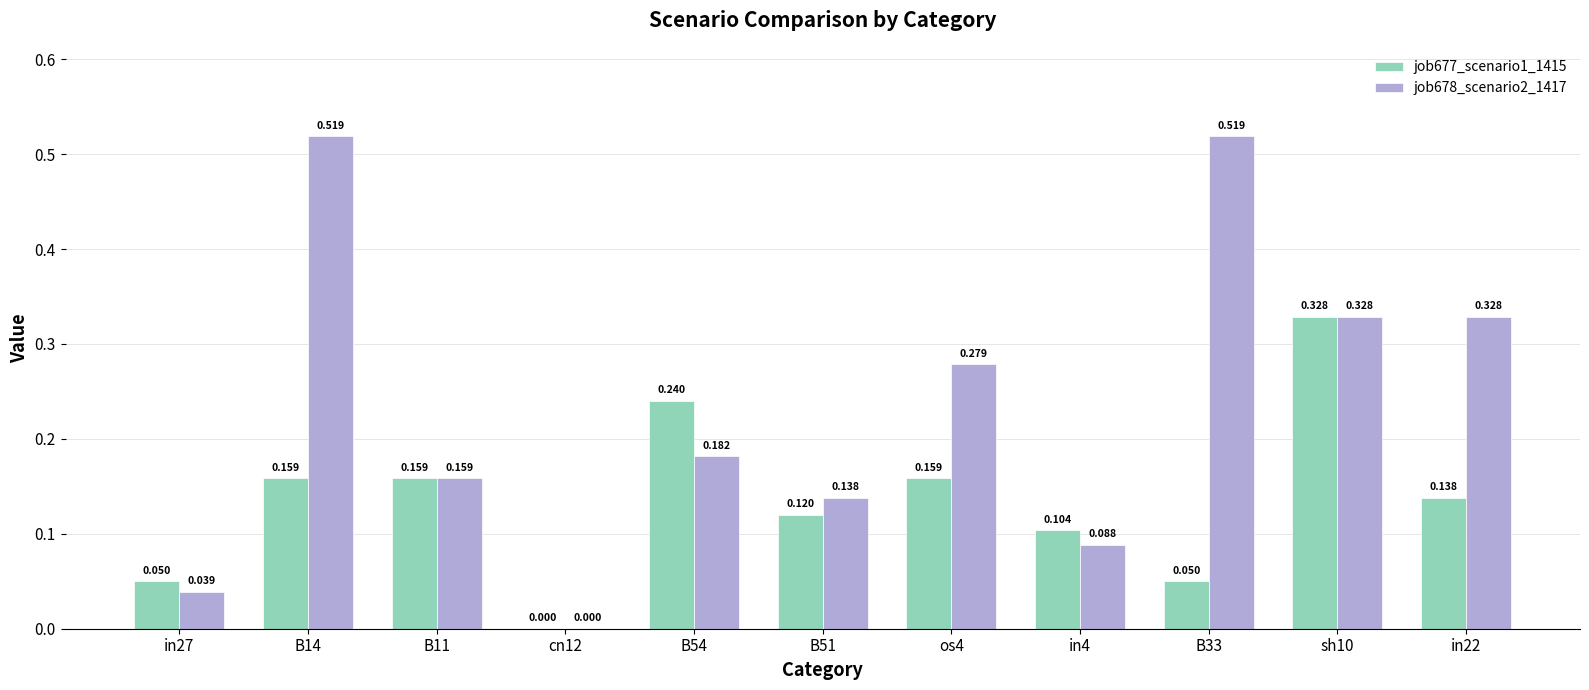

Is the value of job677_scenario1_1415 at B33 greater than the value of job678_scenario2_1417 at os4?

No